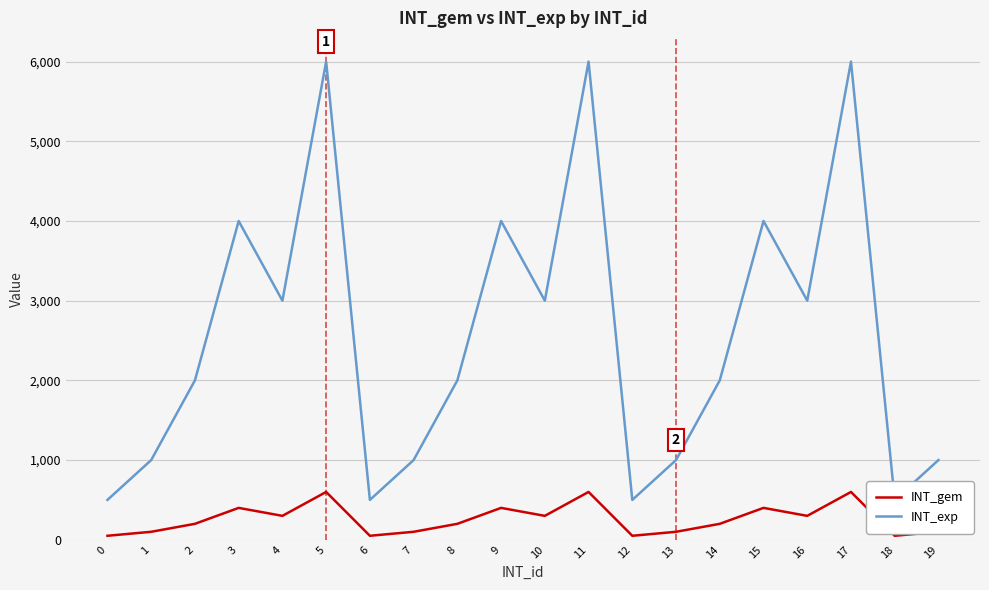

Rank the series by their average value, from highest to lowest.

INT_exp, INT_gem